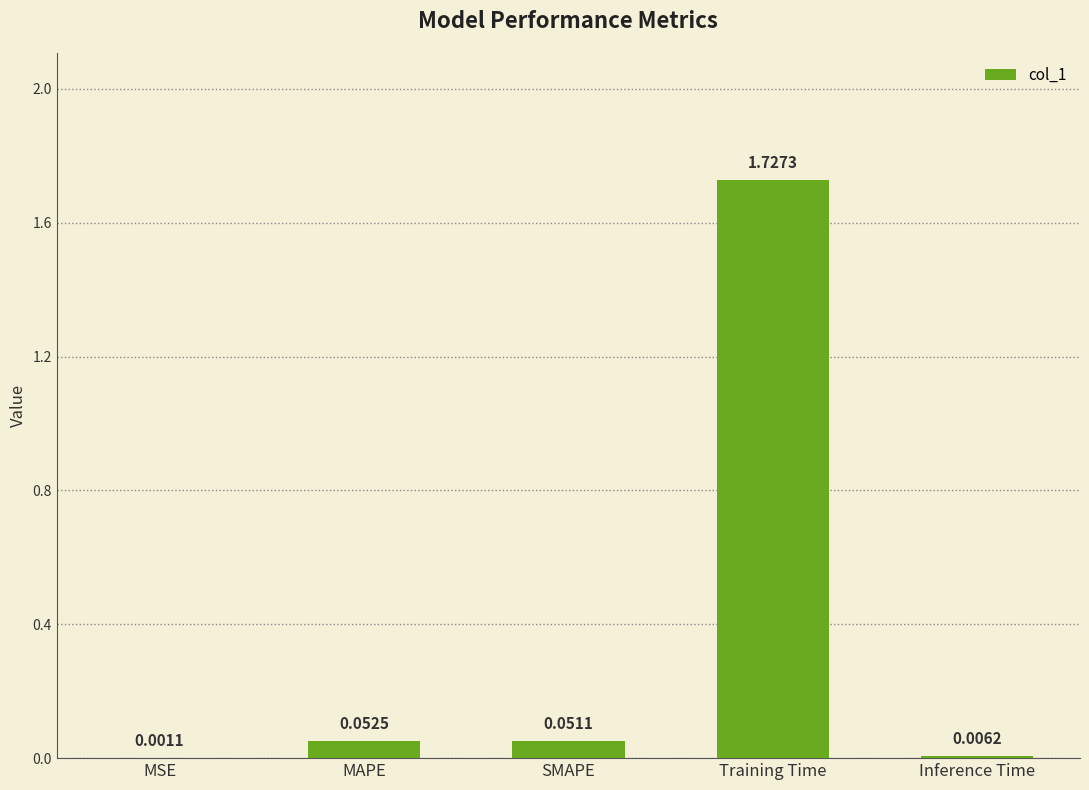

What is the change in value from MSE to MAPE?

+0.1